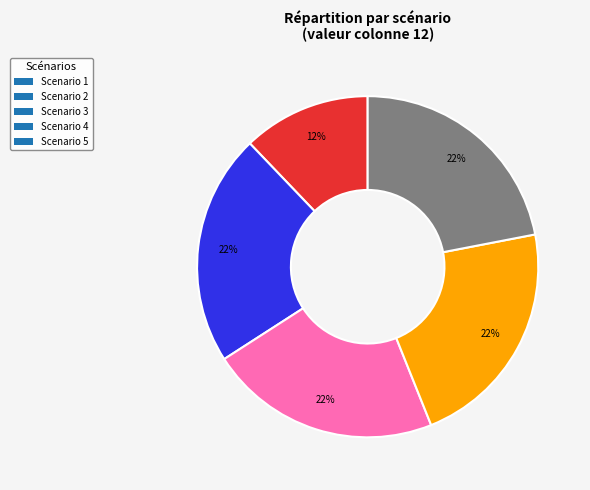

Which slice is the smallest?

Scenario 1